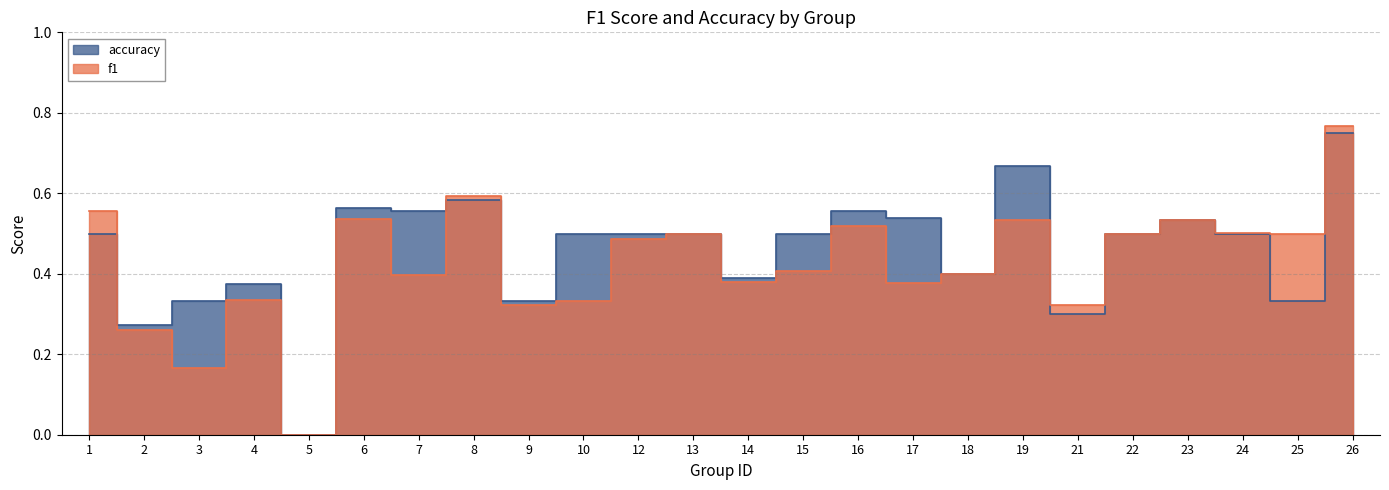

How many lines are shown in the chart?

2